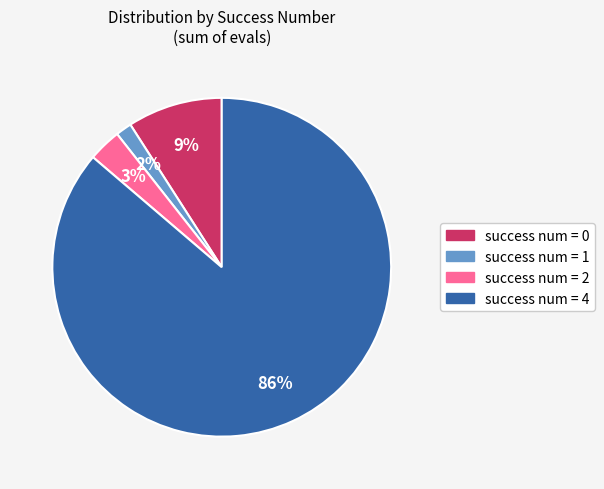

Is there a majority slice in this chart?

Yes